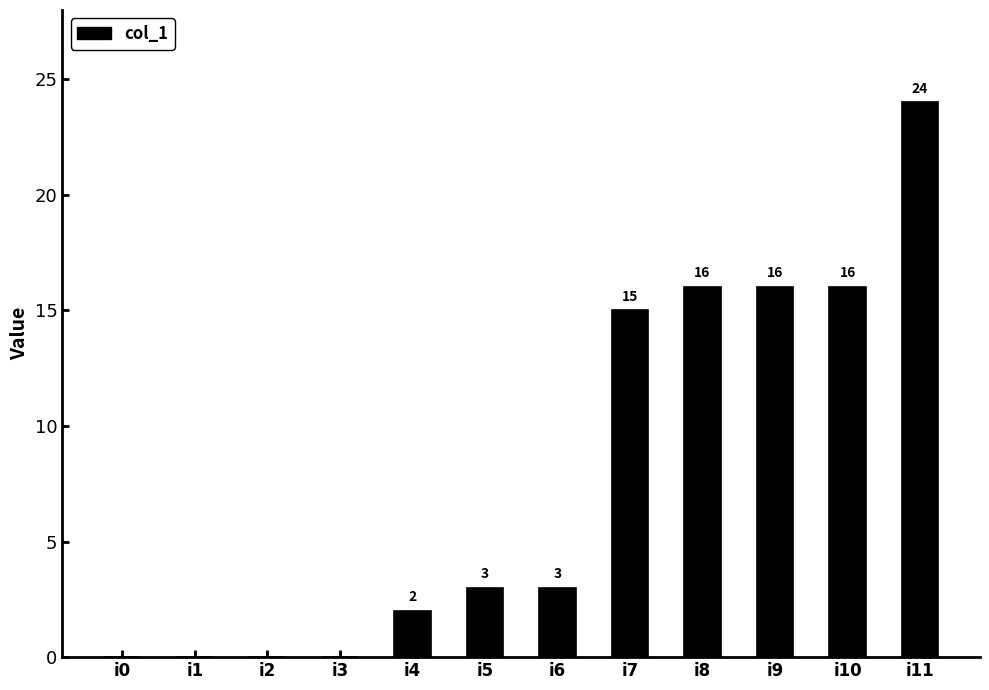

Reading left to right, extract all data points from this chart.

i0=0	i1=0	i2=0	i3=0	i4=2	i5=3	i6=3	i7=15	i8=16	i9=16	i10=16	i11=24